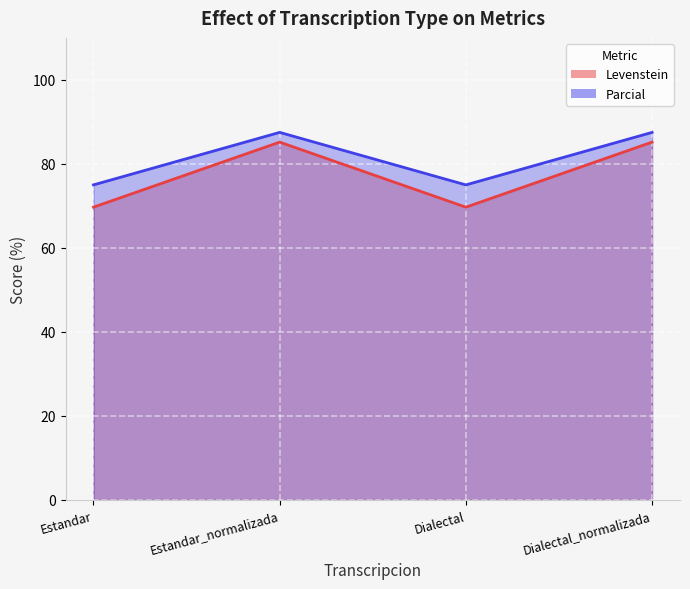

What value does the Levenstein series have at Dialectal_normalizada?

85.2